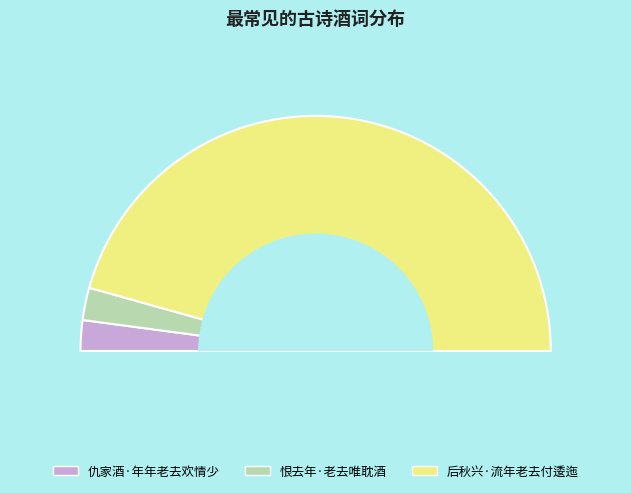

What is the largest slice in the pie chart?

后秋兴·流年老去付逶迤